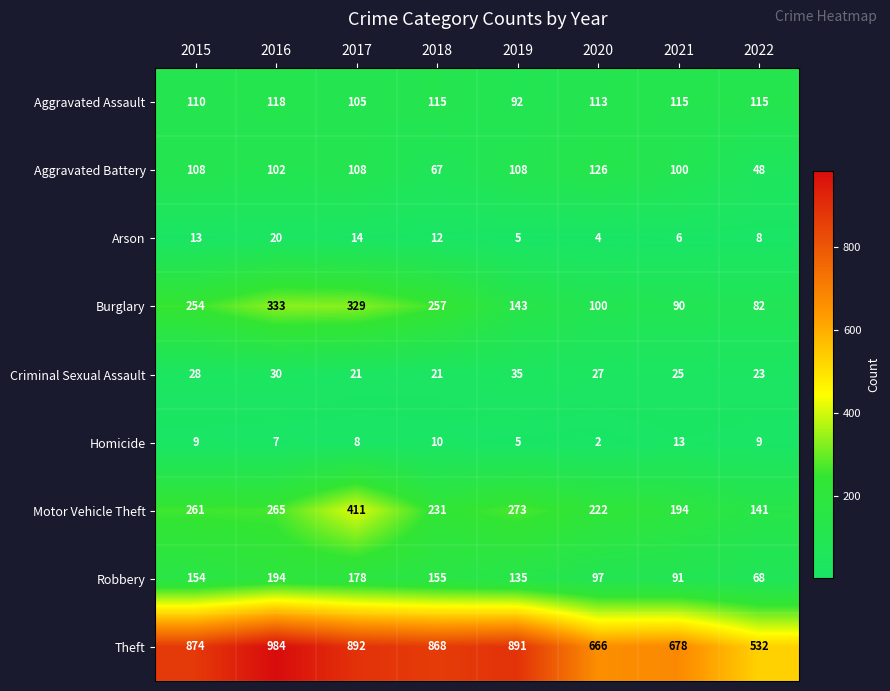

Which category has the lowest value across all series?

2020